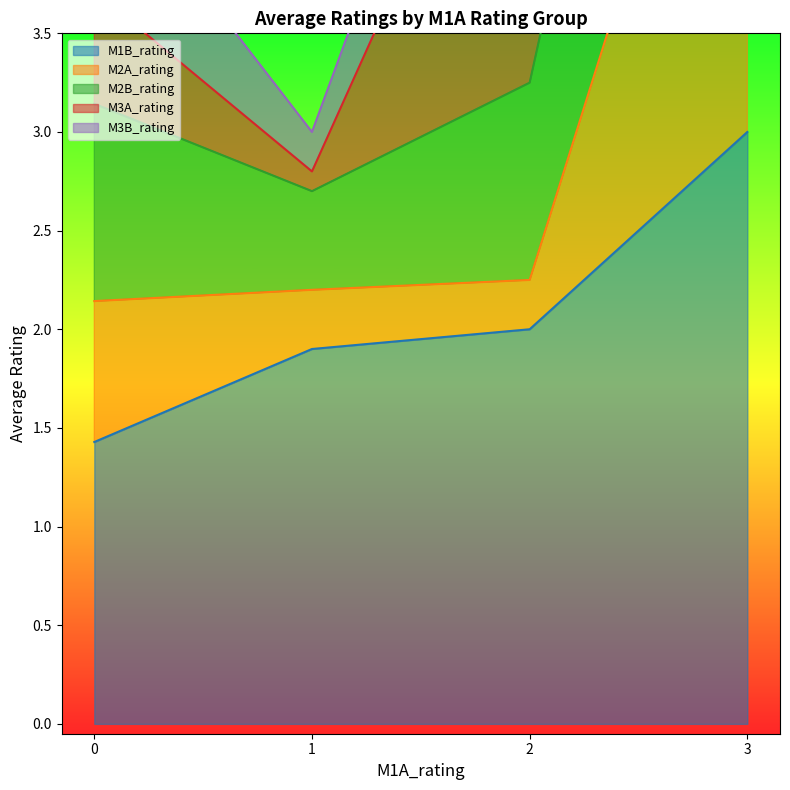

Does the chart have visible grid lines?

No